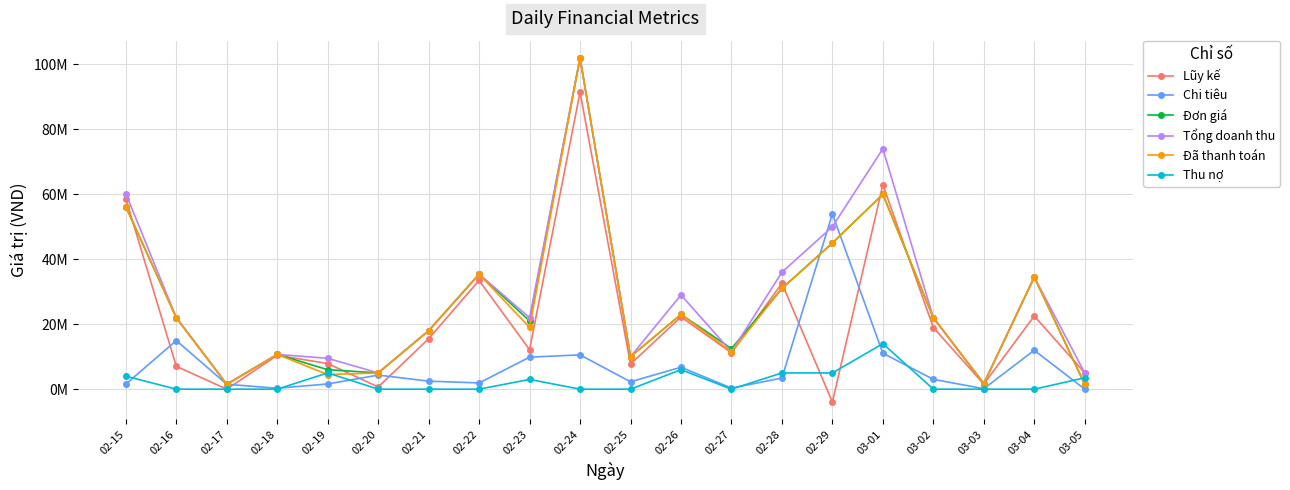

What are all the series names shown in the legend?

Lũy kế, Chi tiêu, Đơn giá, Tổng doanh thu, Đã thanh toán, Thu nợ